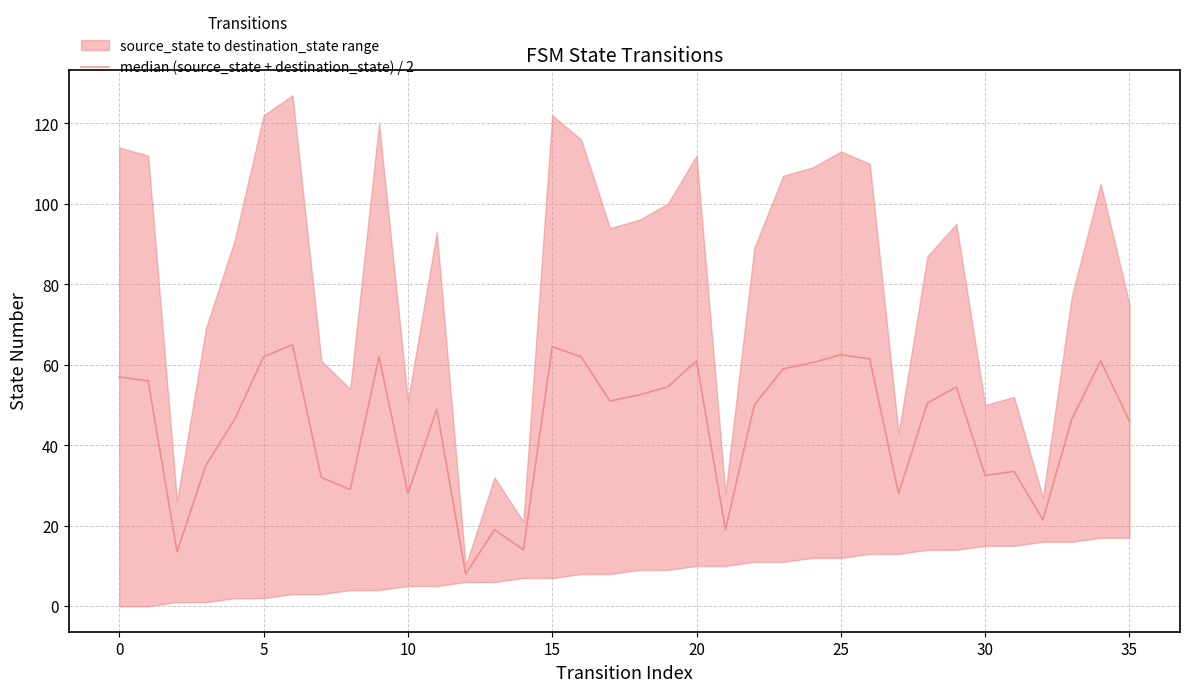

True or false: the data shows 32.0 at 30.

True